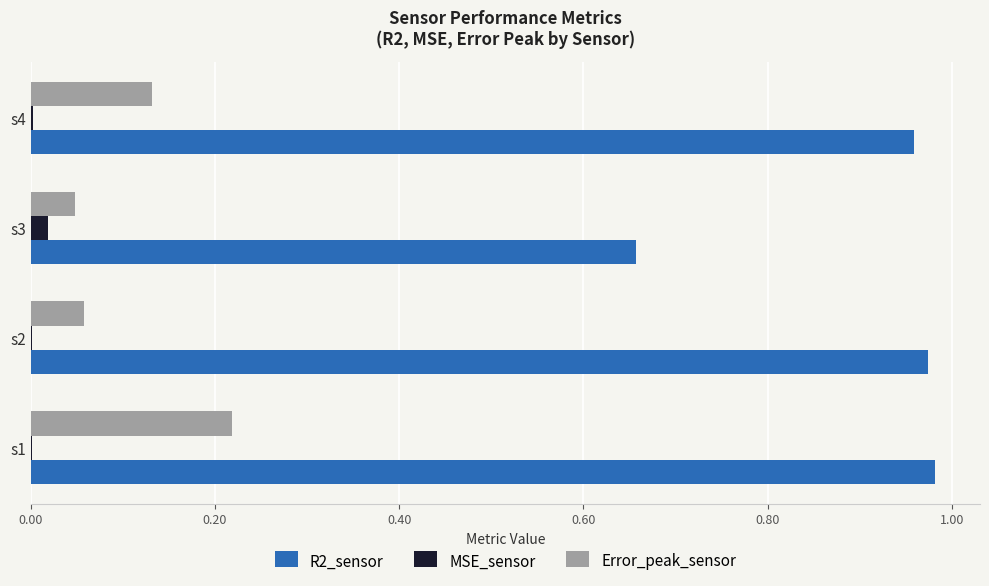

How many distinct data groups are displayed?

3